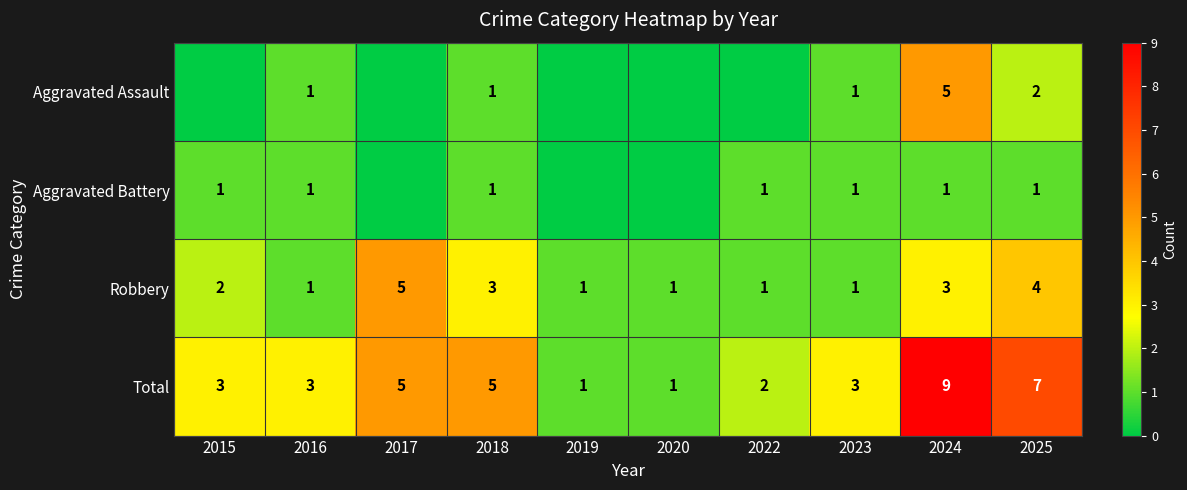

What is the difference between the Total values at 2024 and 2019?

8